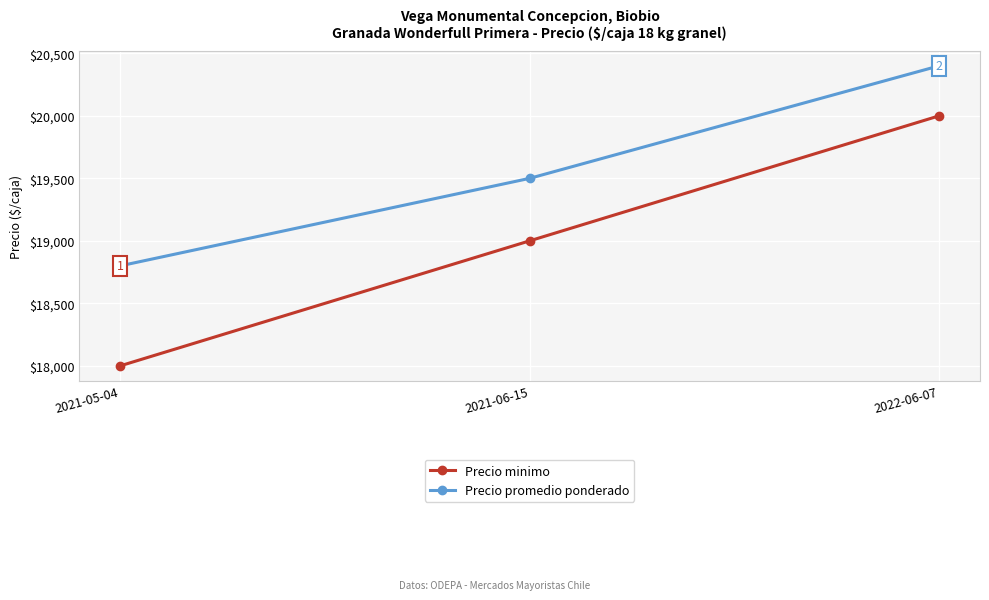

Count the number of categories in the chart.

3